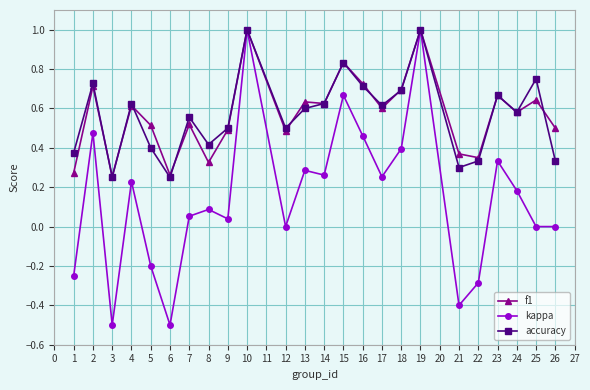

What is the smallest value displayed?

-0.5